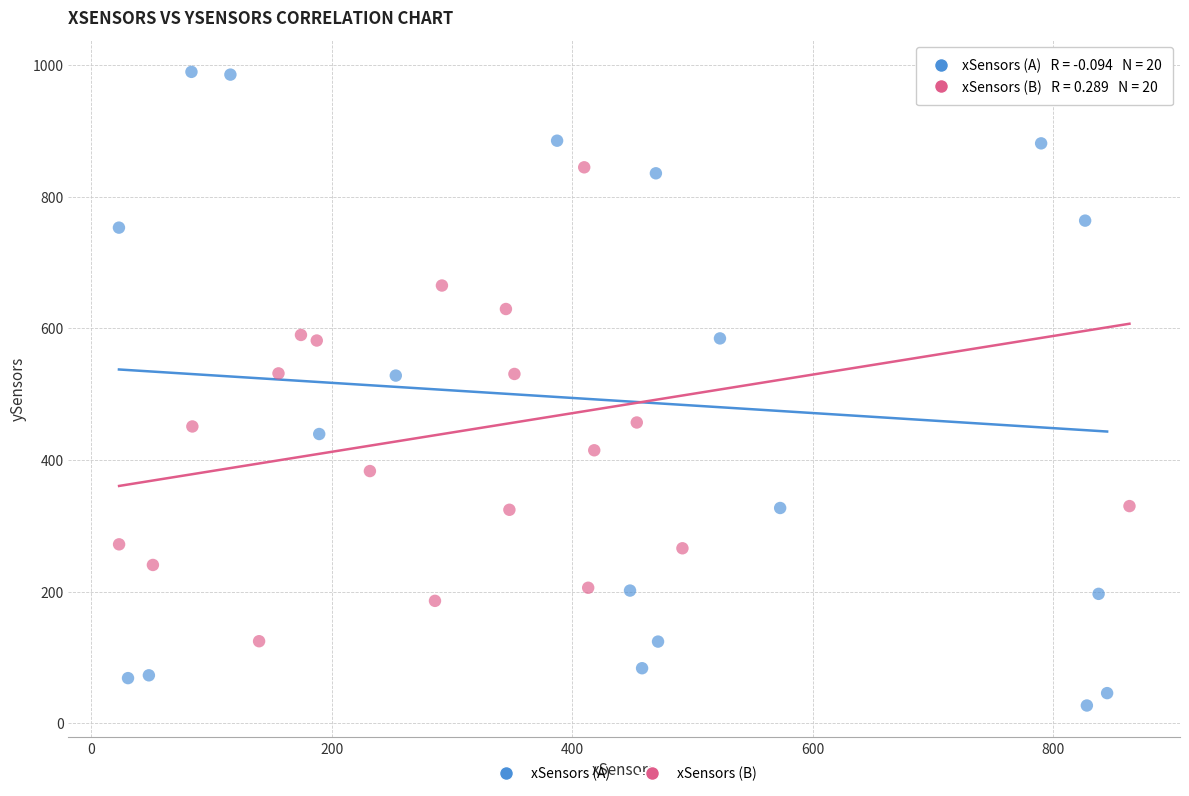

Which series reaches the maximum Y coordinate?

xSensors (A)